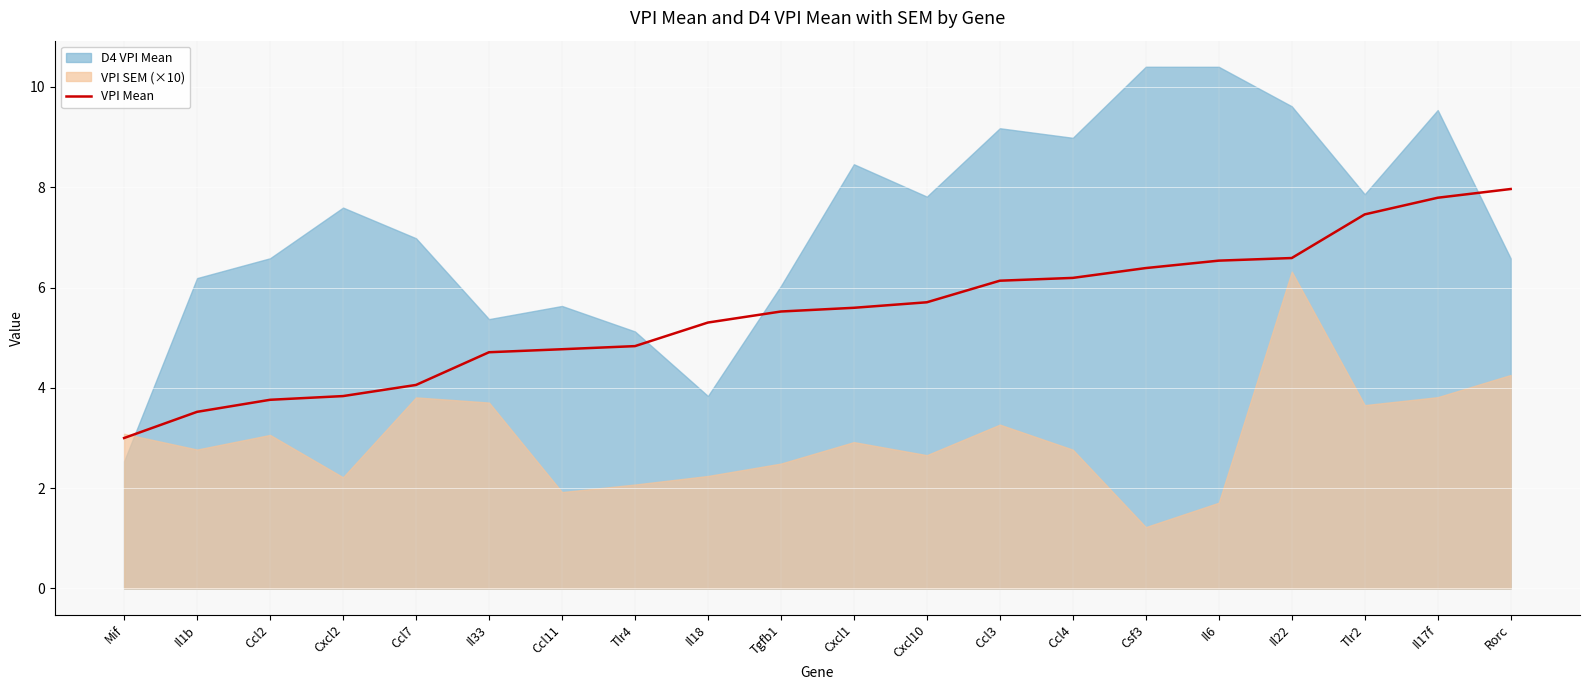

Count the number of values greater than 5.

12